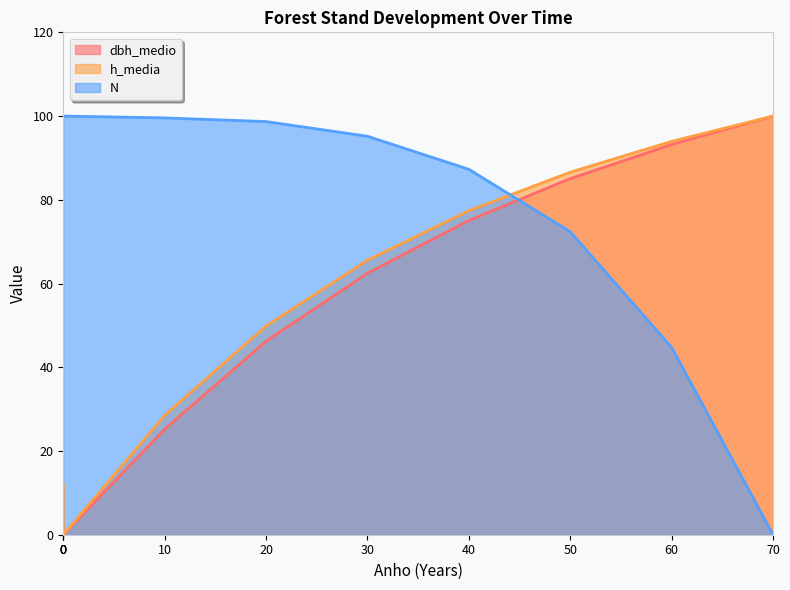

Is the value of dbh_medio at 10 greater than the value of N at 60?

No